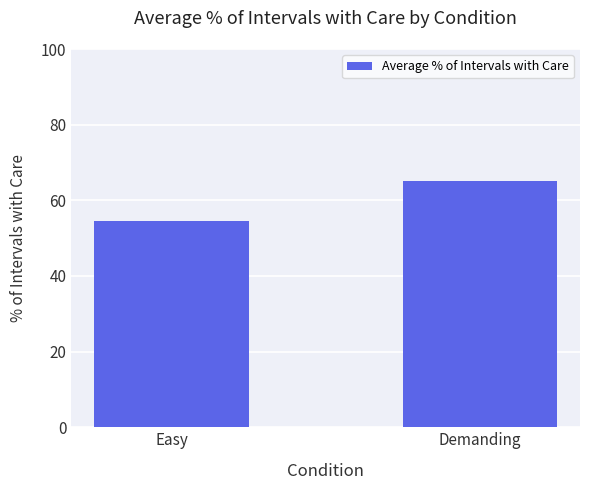

Reading left to right, extract all data points from this chart.

54.6	65.0